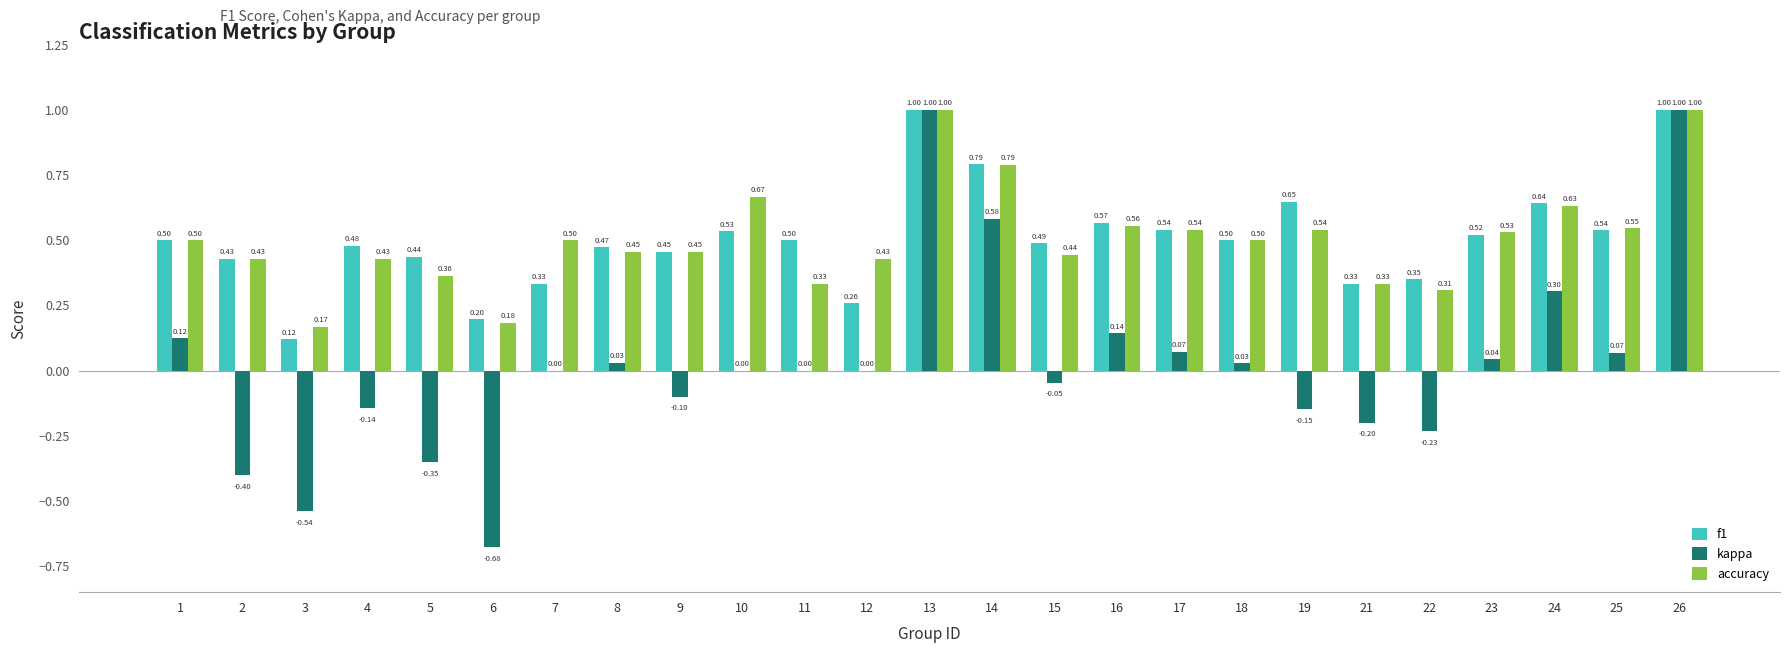

Is the value of f1 at 22 greater than the value of kappa at 6?

Yes